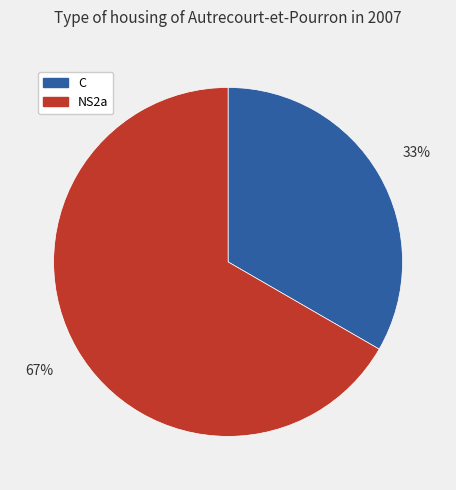

Which slice is the smallest?

C